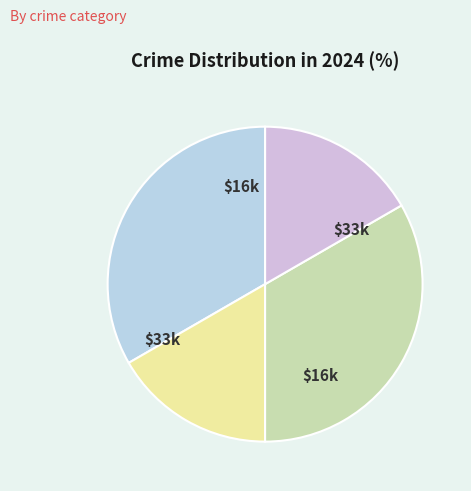

Count the number of slices in the pie.

4